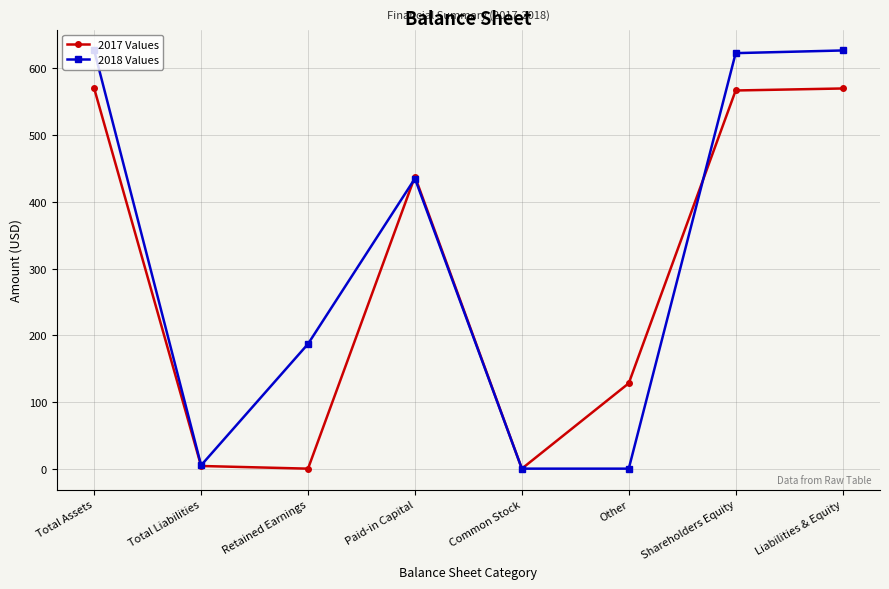

What position from the left is Total Assets?

1